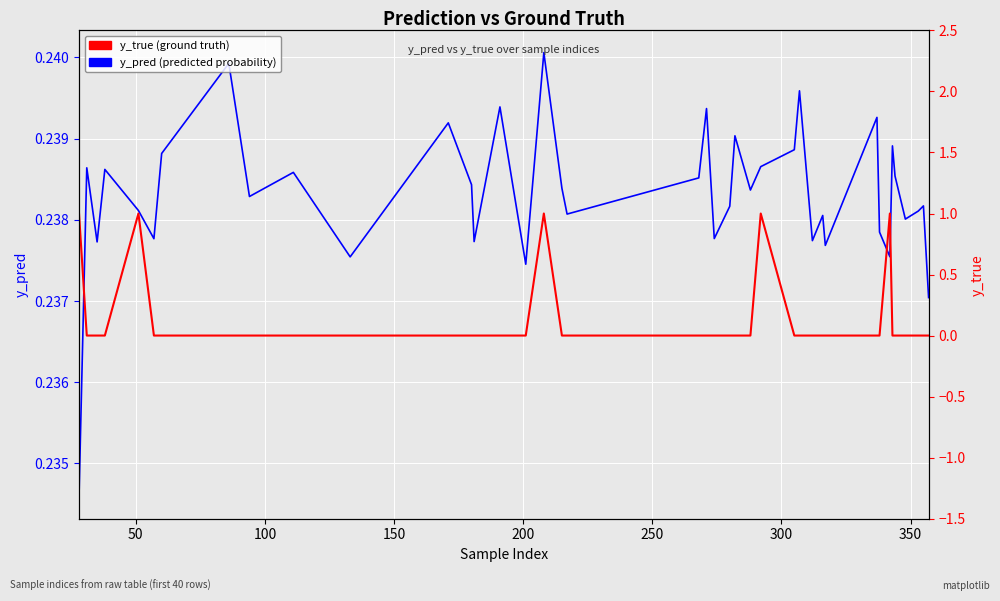

What is the sum of all y_true (ground truth) values?

5.0